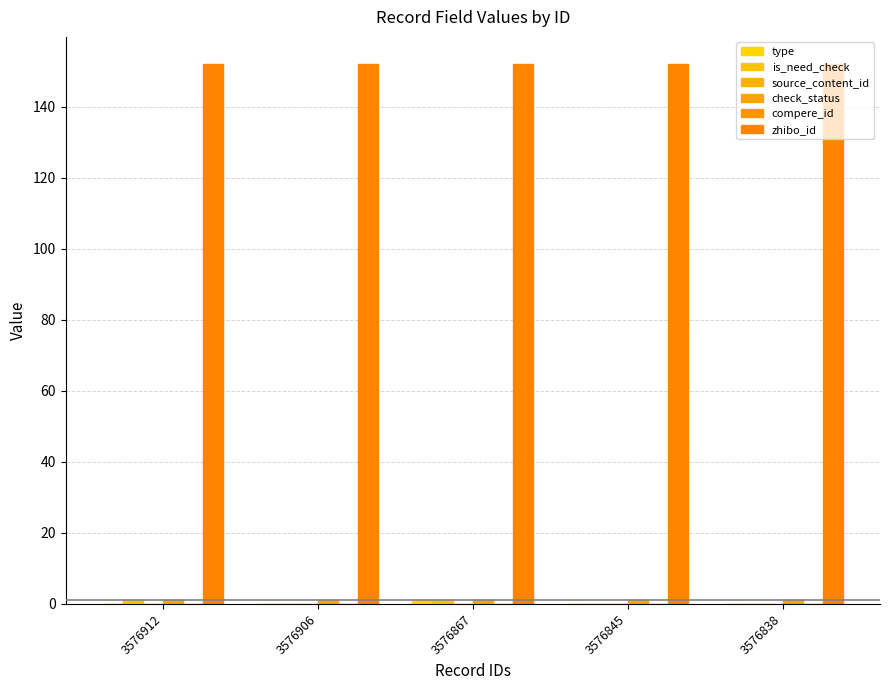

Which series has the largest range (max minus min)?

type